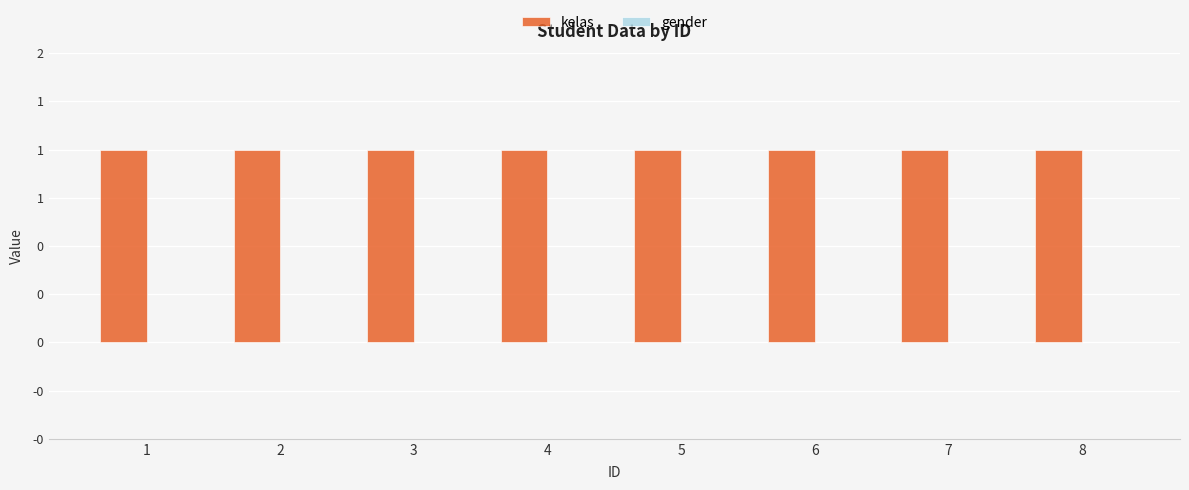

Where is gender nearest to the value 0?

1